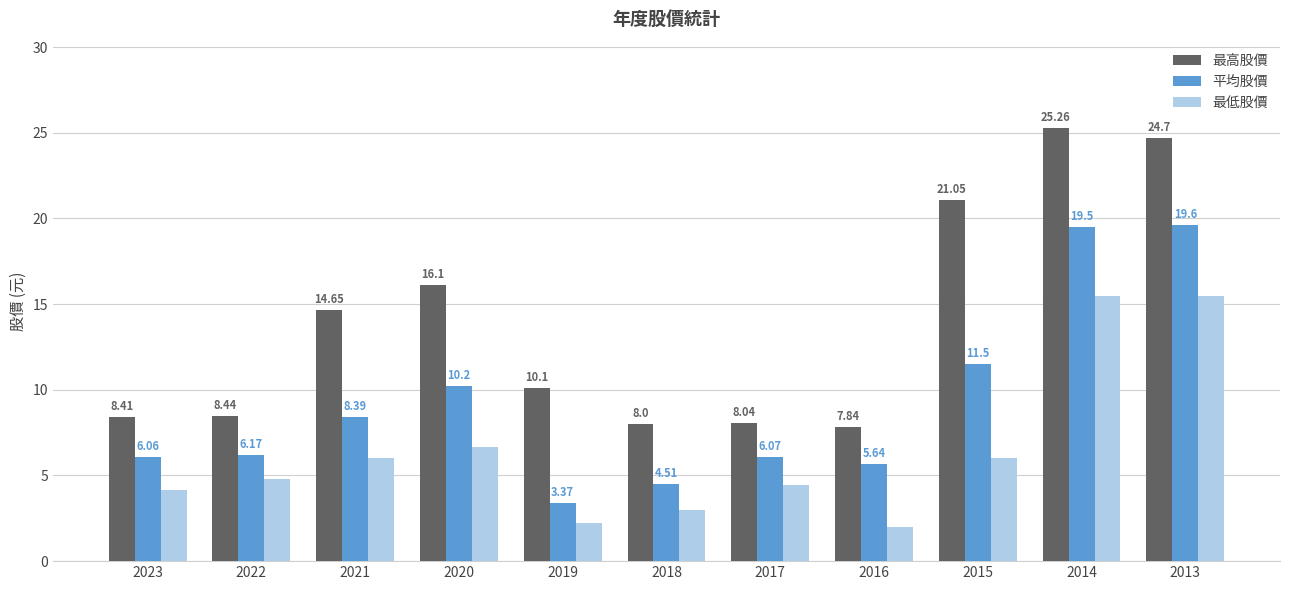

Which category has the lowest value in the 平均股價 series?

2019